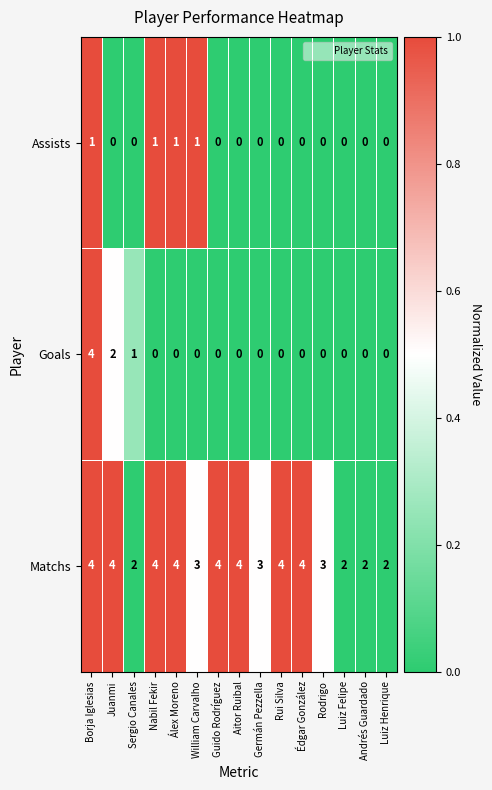

Rank the series at Juanmi from lowest to highest value.

Assists, Goals, Matchs